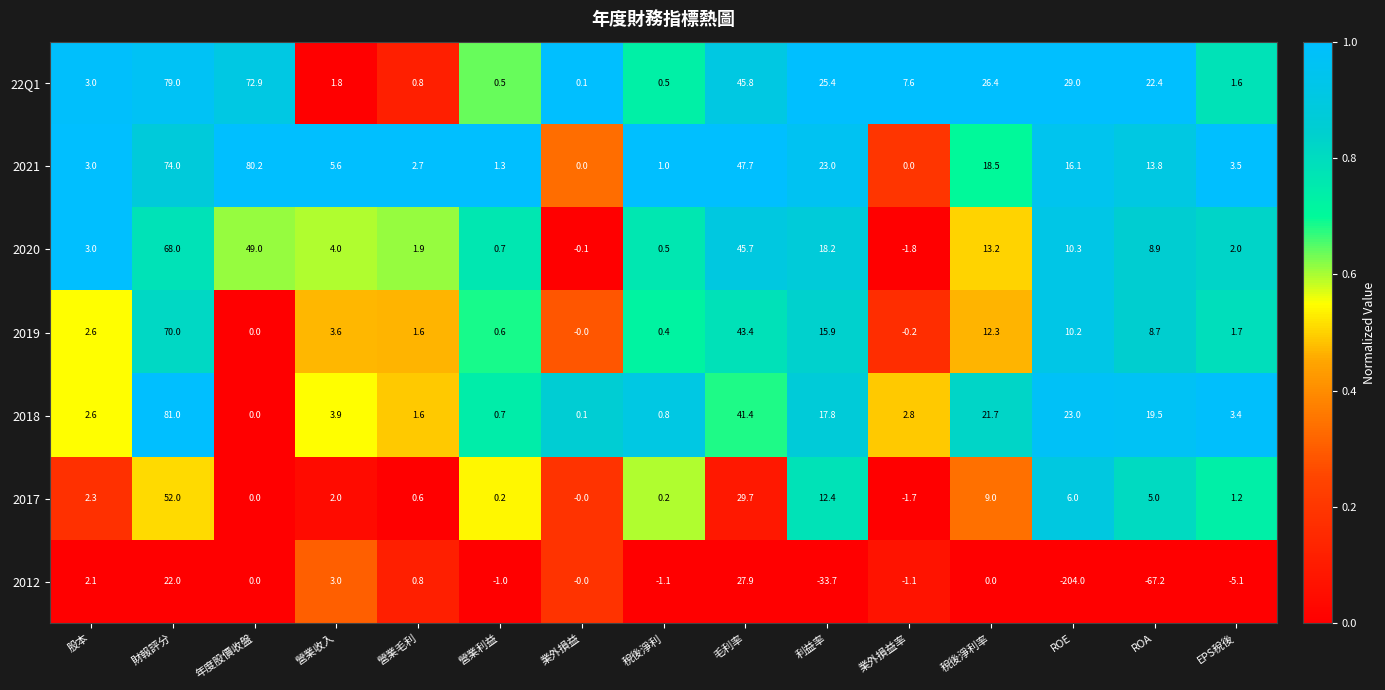

What is the difference between the maximum and minimum values in the 2012 series?

231.9